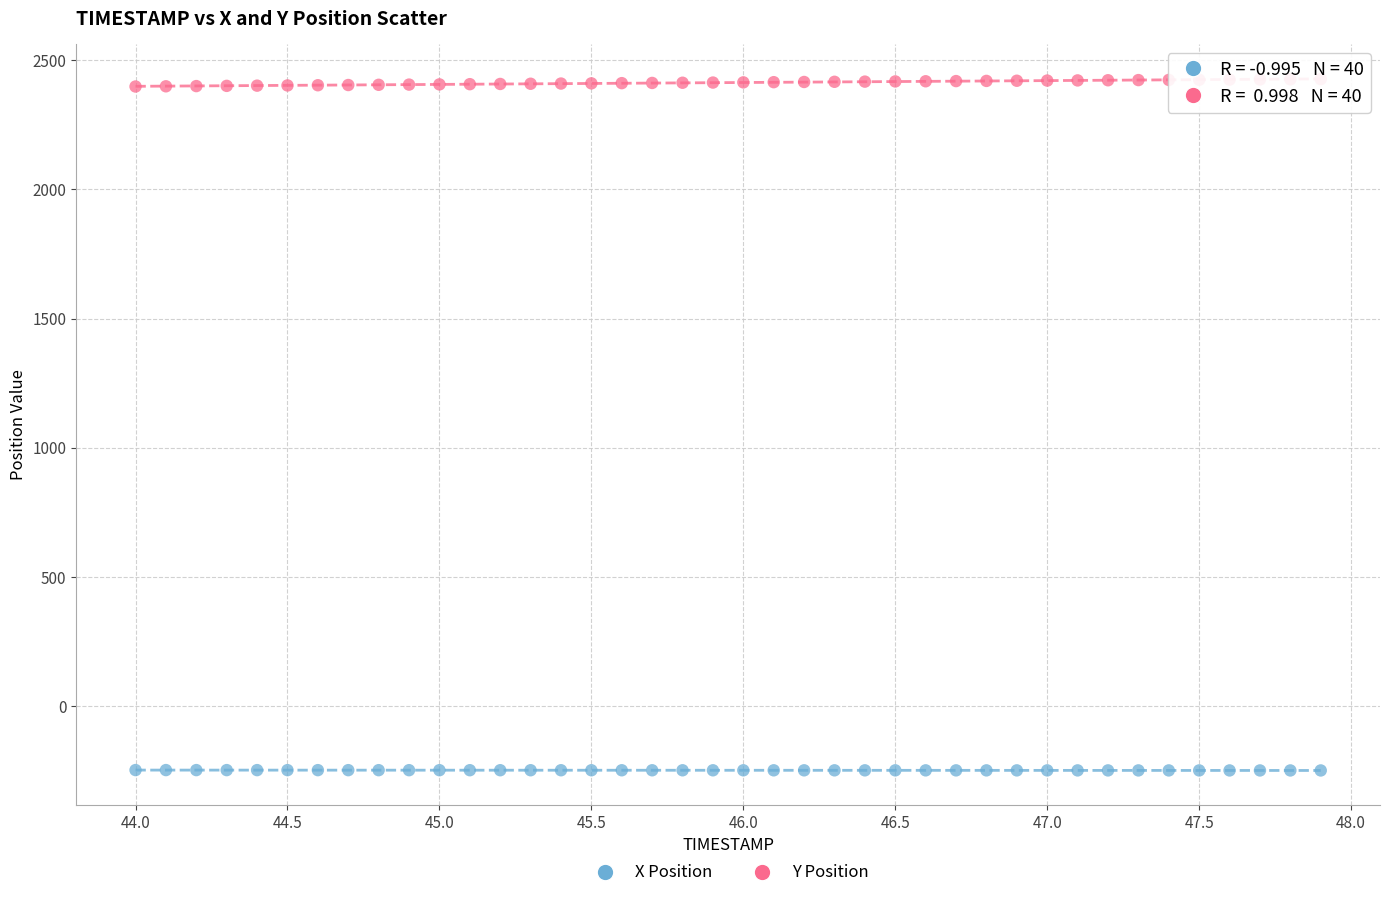

Across all data points, what is the range of X values (max minus min)?

3.9